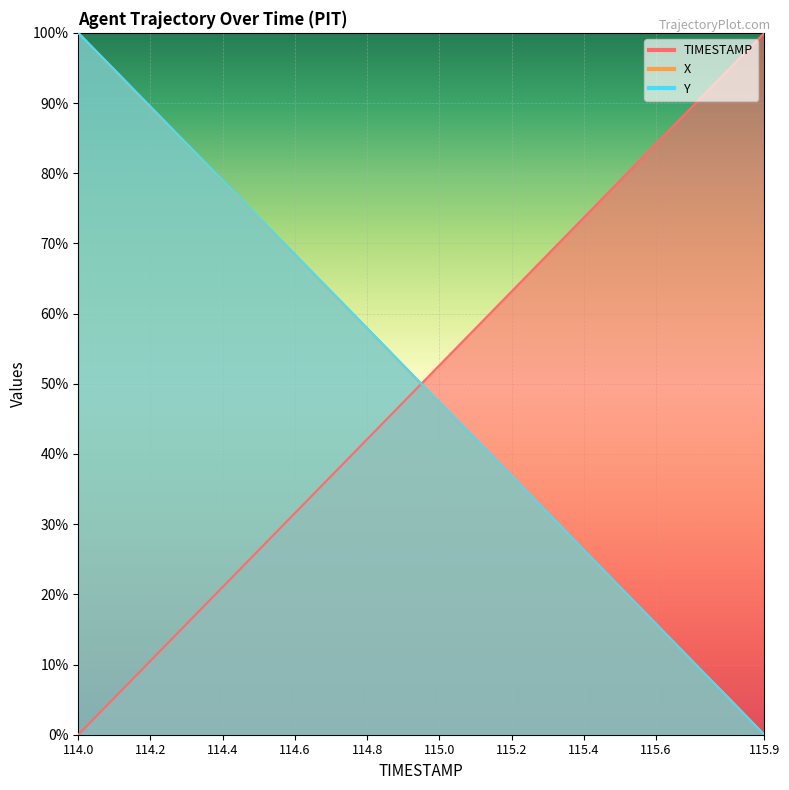

Which series has the largest range (max minus min)?

TIMESTAMP